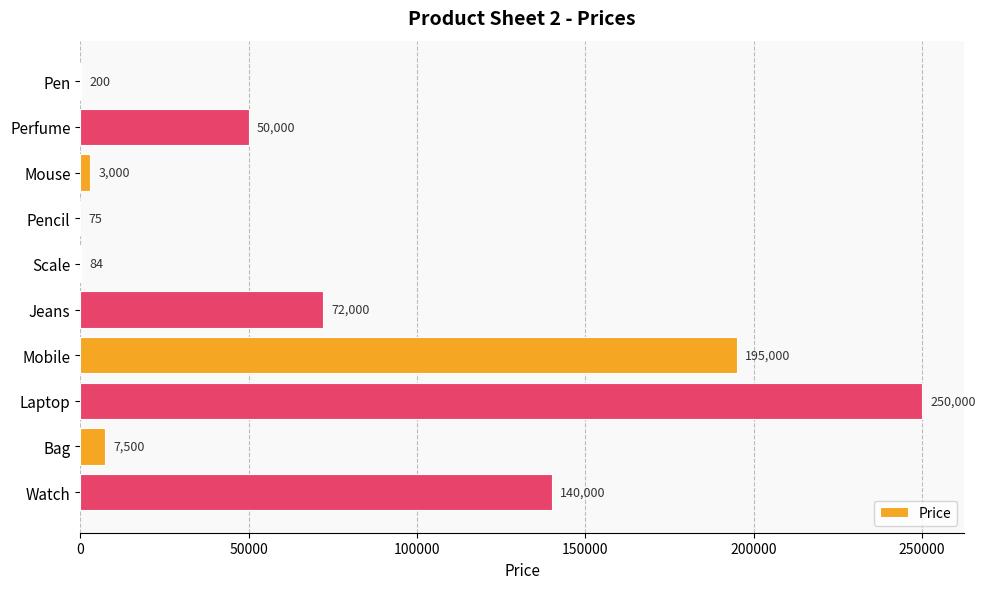

What is the sum of the values at Perfume and Pencil?

50075